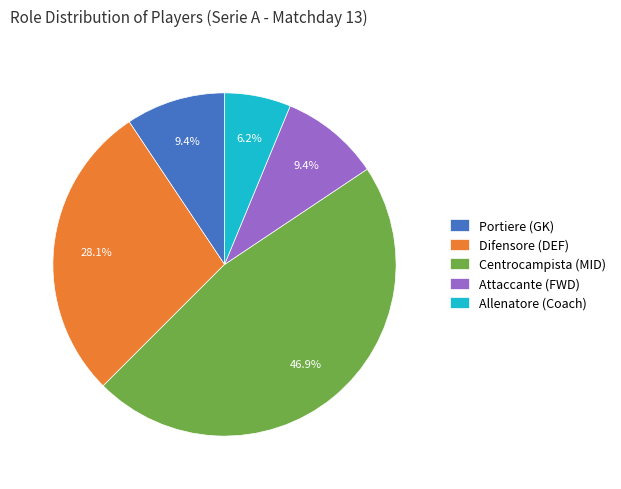

Is the sum of Allenatore (Coach) and Centrocampista (MID) greater than half?

Yes